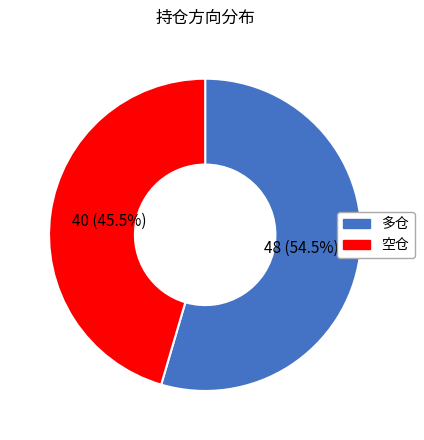

To the nearest percent, what is the difference between the largest and smallest slice percentages?

9%